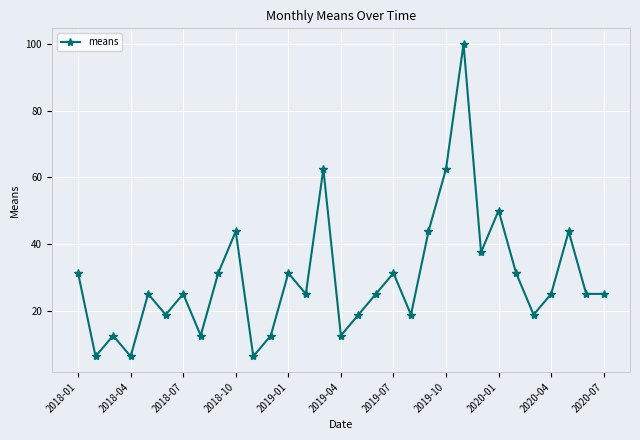

How many interior local peaks (higher than both neighbors) does the data have?

10